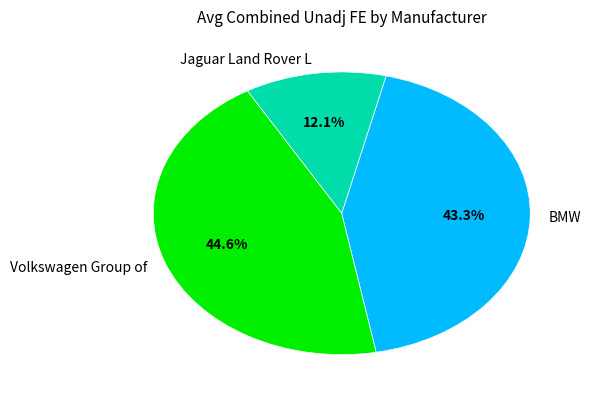

What is the ratio of the value at BMW to the value at Volkswagen Group of?

1.0